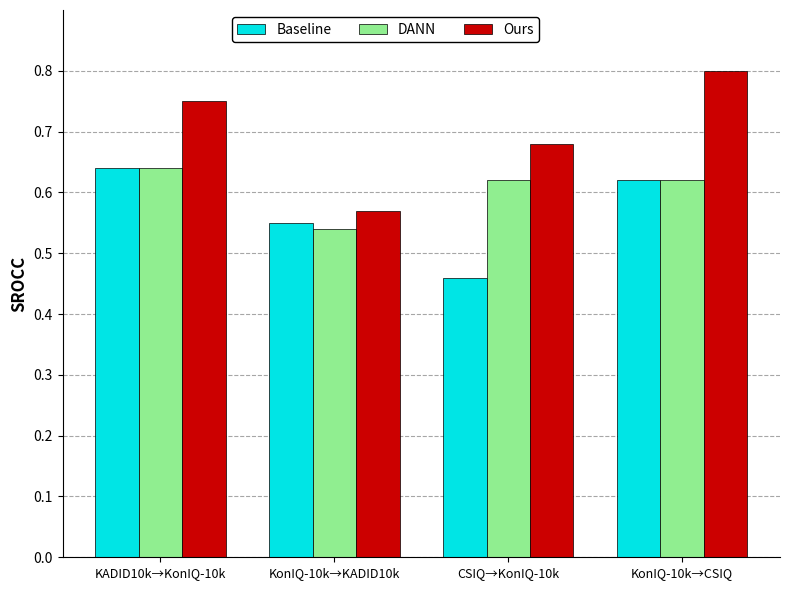

Rank the categories by Baseline value from highest to lowest.

KADID10k→KonIQ-10k, KonIQ-10k→CSIQ, KonIQ-10k→KADID10k, CSIQ→KonIQ-10k